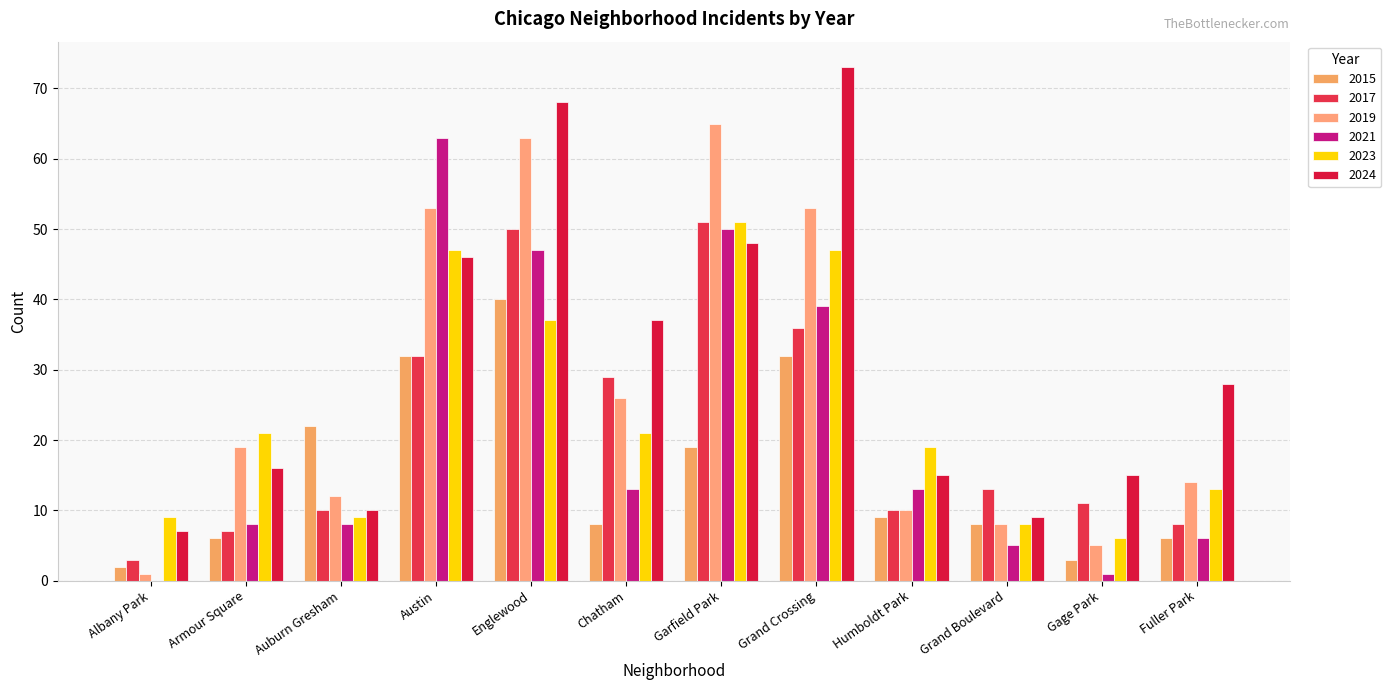

At which category is the sum across all series the highest?

Englewood